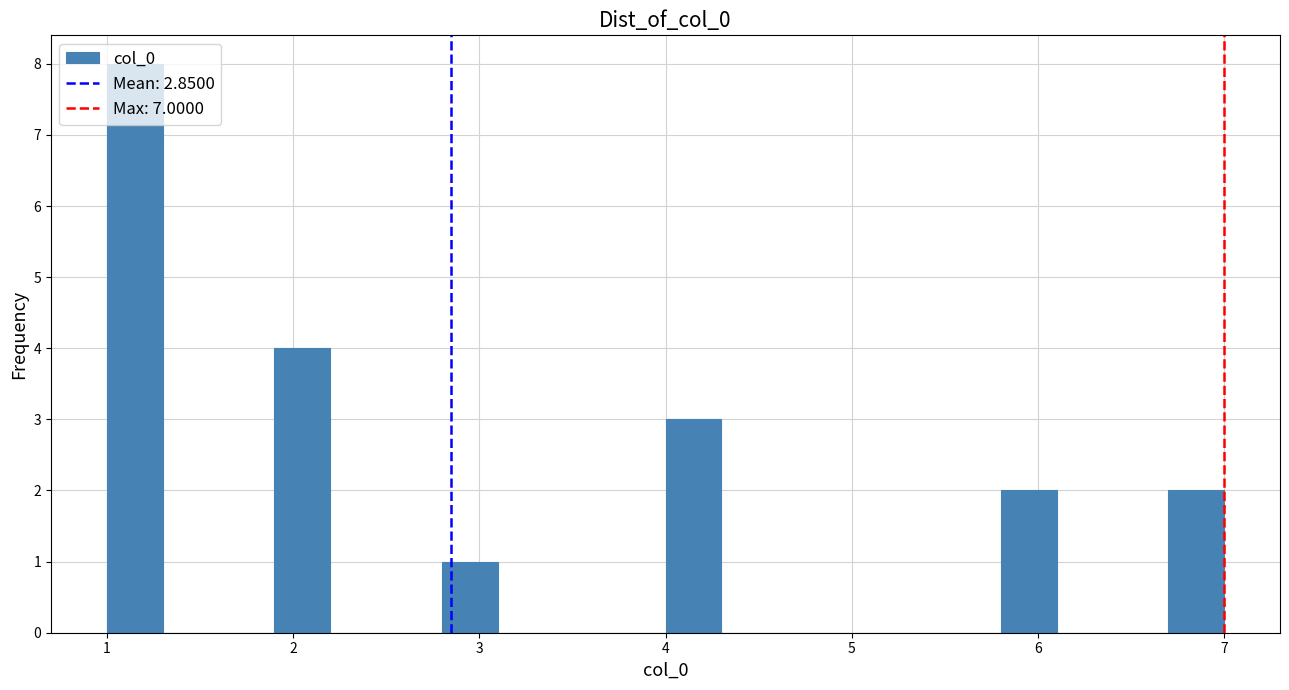

Around what value on the x-axis is the tallest bar? Give the approximate position of its centre, as read against the axis.

1.2